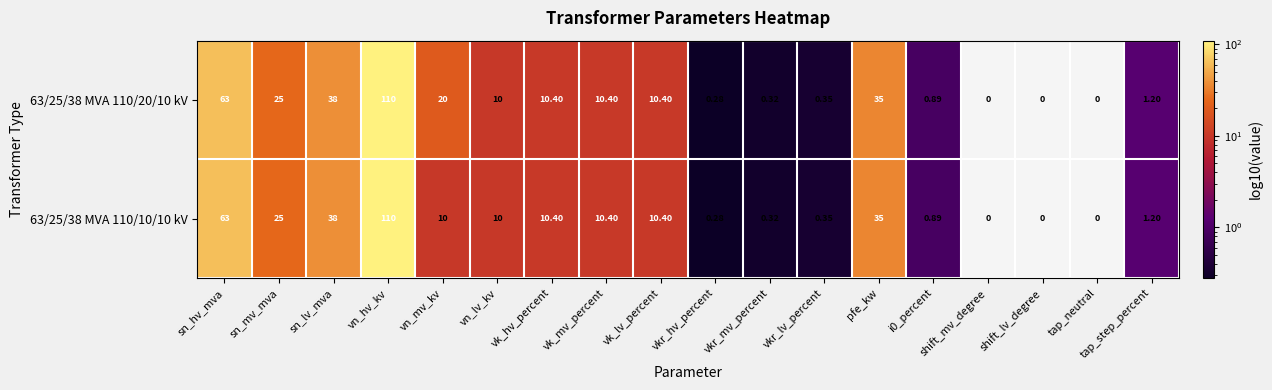

Where is 63/25/38 MVA 110/20/10 kV nearest to the value 55?

sn_hv_mva